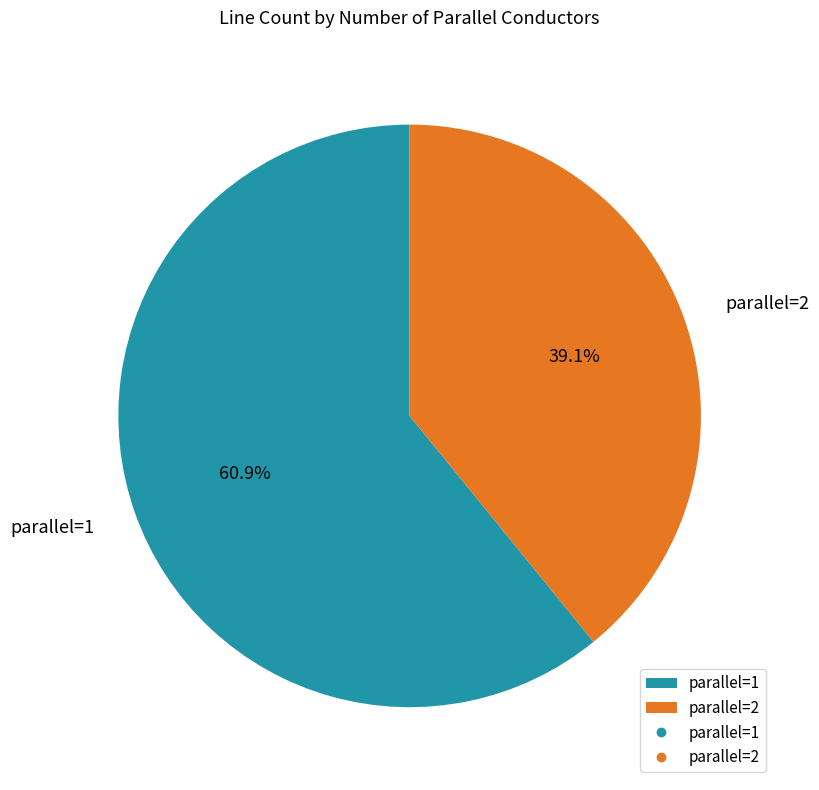

Which has a higher value, parallel=2 or parallel=1?

parallel=1